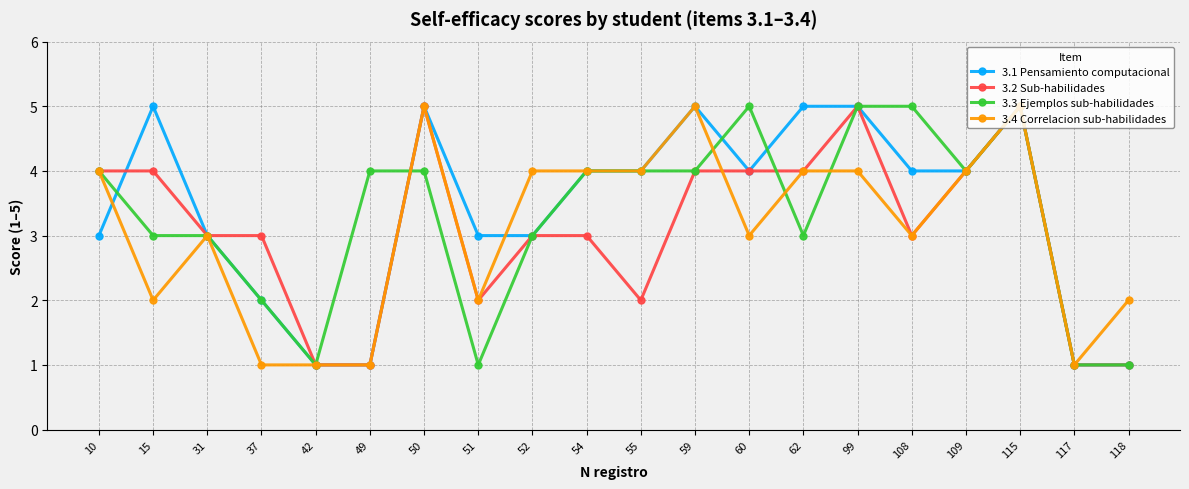

What is the difference between the second highest and second lowest values in the 3.1 Pensamiento computacional series?

4